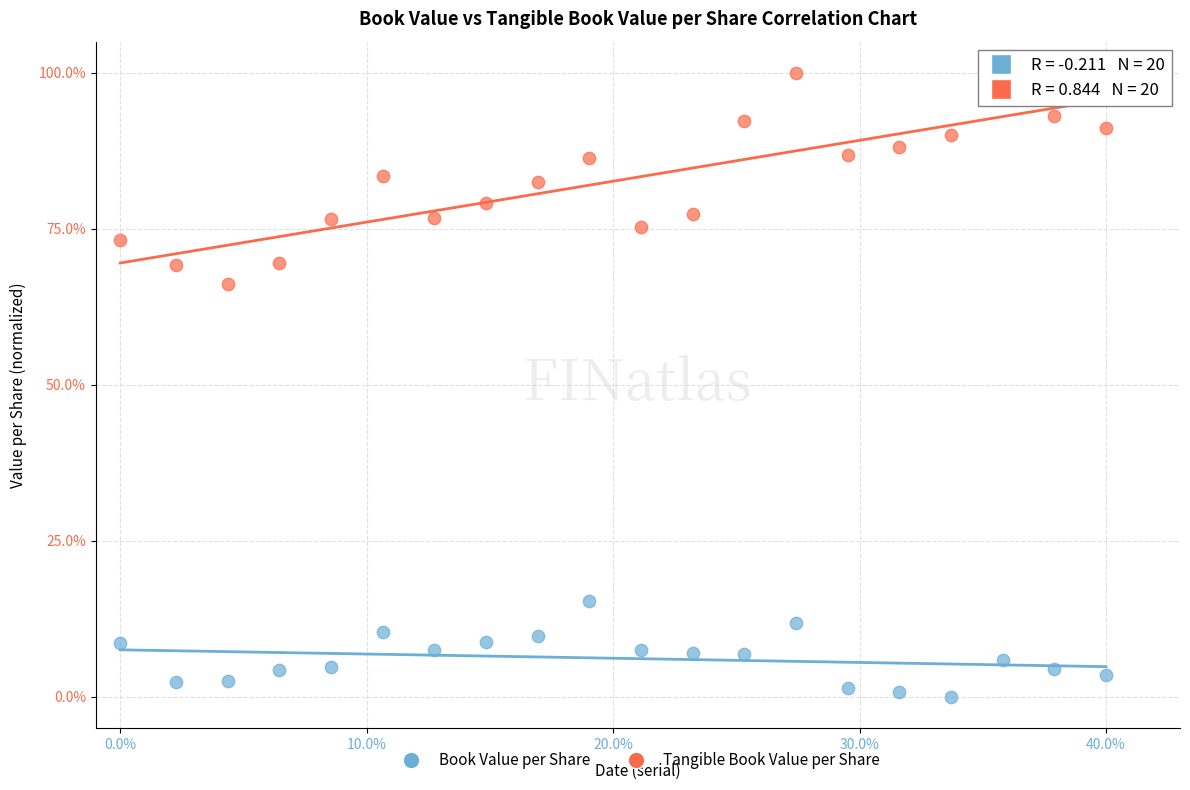

What are all the series names shown in the legend?

Book Value per Share, Tangible Book Value per Share